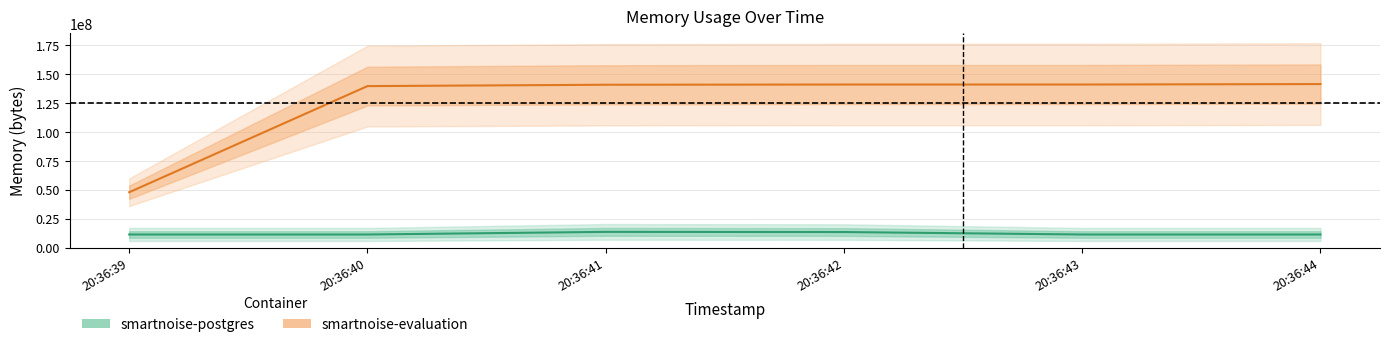

What is the total value across all series at 20:36:42?

154185728